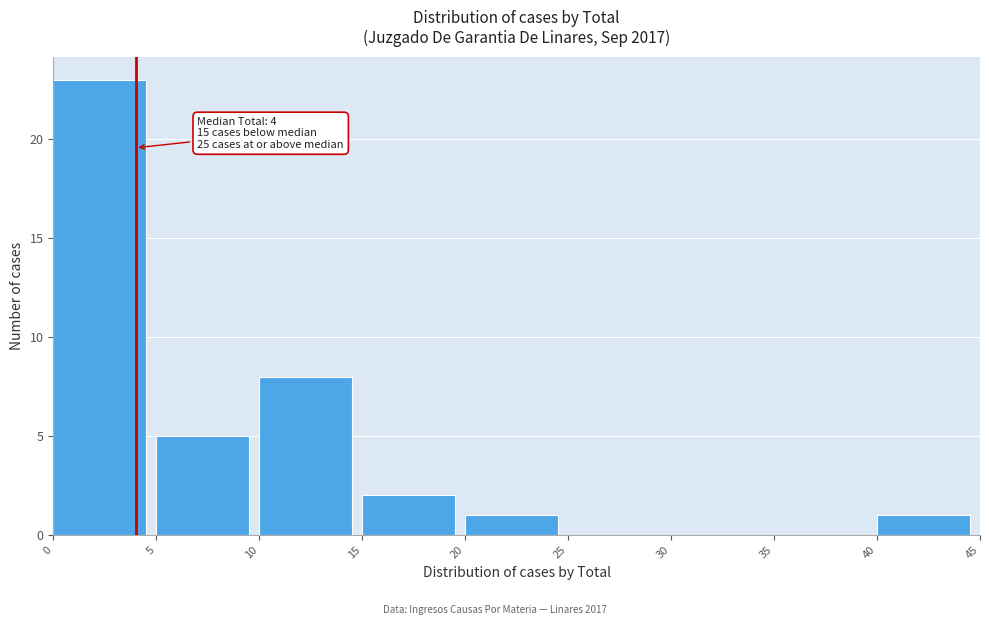

Which range on the x-axis has the tallest bar?

0 to 5